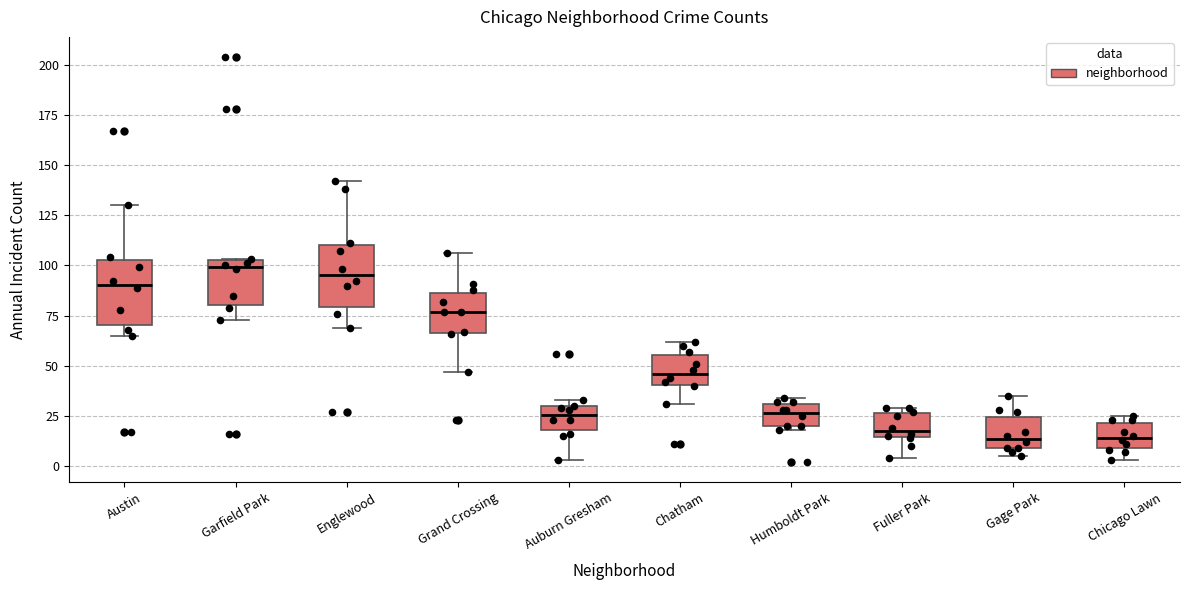

Reading left to right, transcribe this box plot: for each box, give where its median line is, the range the box spans, and where its two whiskers end, as read against the y-axis. The values are not printed on the chart, so give them approximately, as read against the axis.

Austin: median 90, box 70 to 105, whiskers 65 to 130
Garfield Park: median 100, box 80 to 105, whiskers 75 to 105
Englewood: median 95, box 80 to 110, whiskers 70 to 140
Grand Crossing: median 75, box 65 to 85, whiskers 45 to 105
Auburn Gresham: median 25, box 20 to 30, whiskers 5 to 35
Chatham: median 45, box 40 to 55, whiskers 30 to 60
Humboldt Park: median 25, box 20 to 30, whiskers 20 (just below the box's lower edge) to 35
Fuller Park: median 20, box 15 to 25, whiskers 5 to 30
Gage Park: median 15, box 10 to 25, whiskers 5 to 35
Chicago Lawn: median 15, box 10 to 20, whiskers 5 to 25